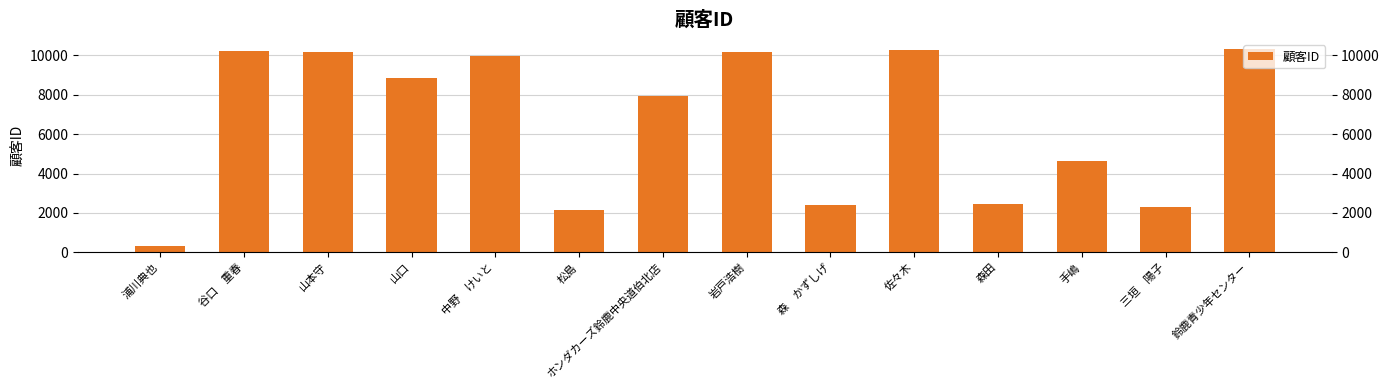

What is the value of the 4th bar from the left?

8845